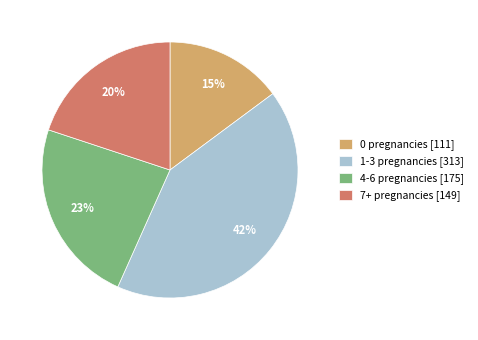

Is the sum of 7+ pregnancies [149] and 0 pregnancies [111] greater than half?

No